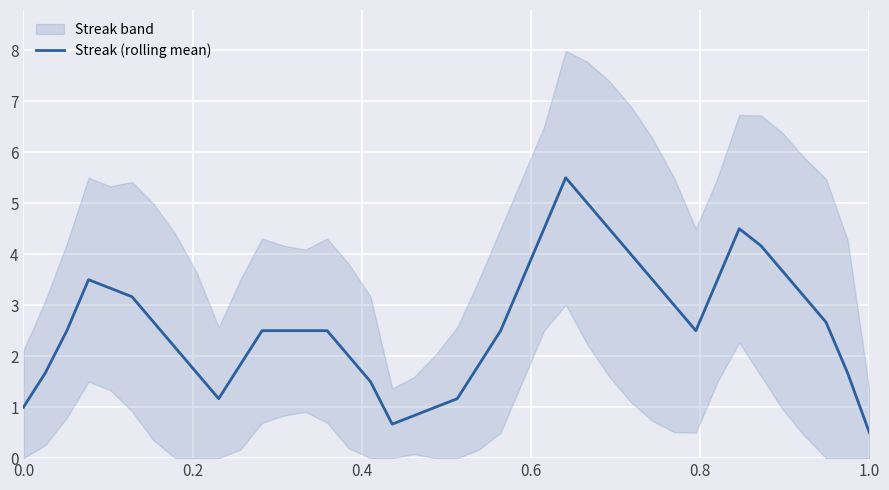

What is the difference between the maximum and minimum values?

5.0